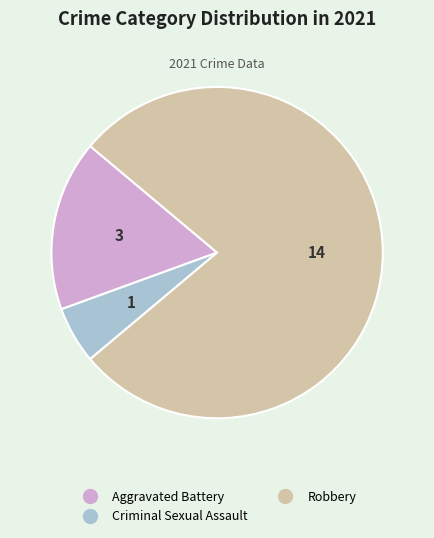

Does any single category account for the majority?

Yes